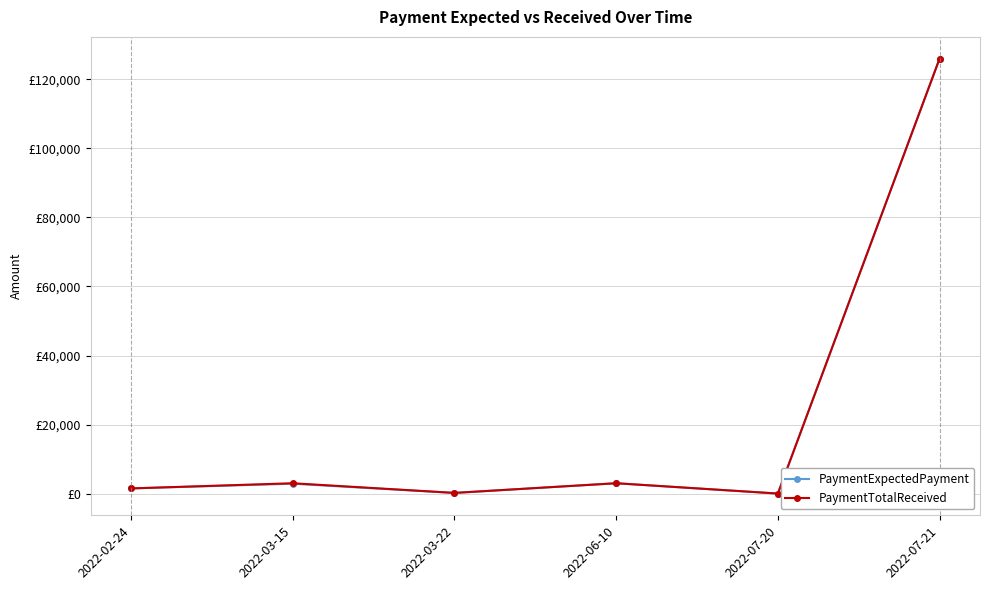

Is this an area chart (filled region under the line)?

No